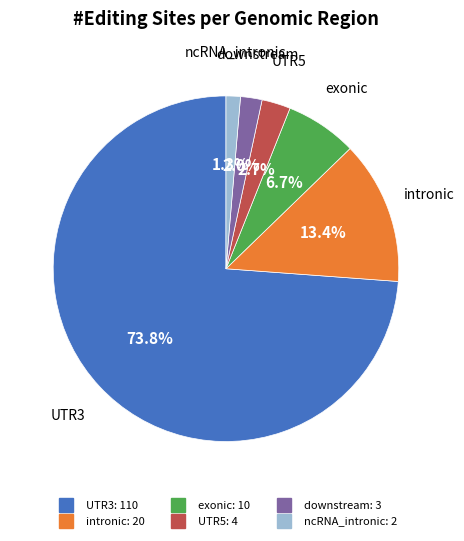

Does any single category account for the majority?

Yes